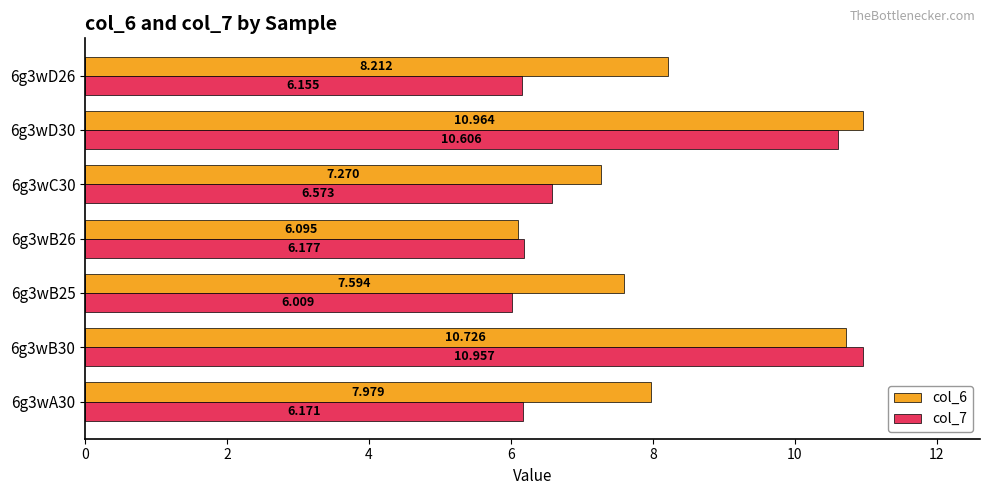

List the series in order of their peak value, lowest first.

col_7, col_6